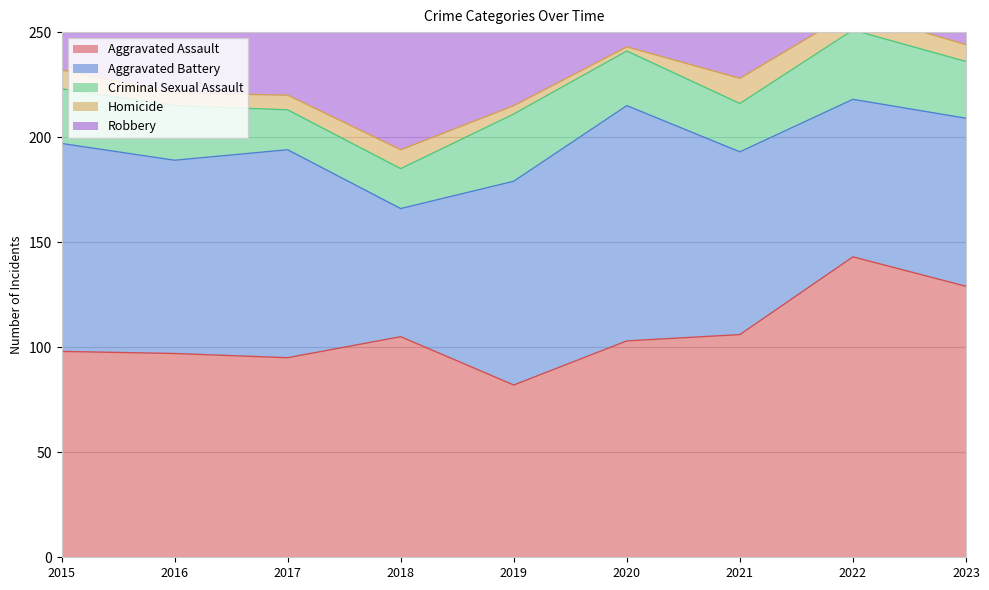

Does the chart display data point markers on the line(s)?

No